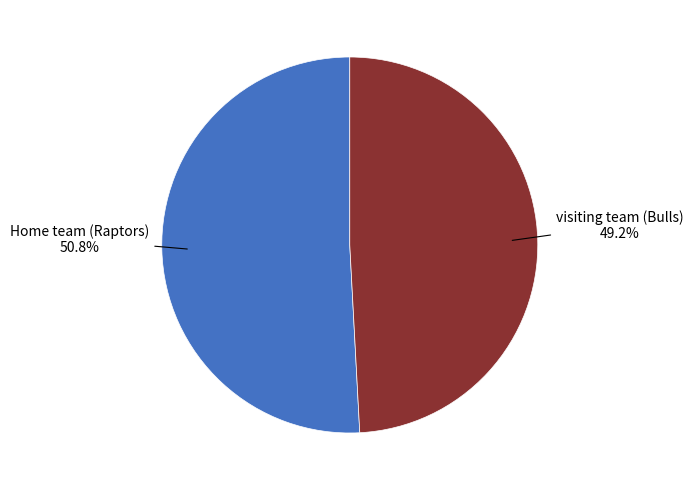

The visiting team (Bulls) slice represents 63% of the pie. True or false?

False